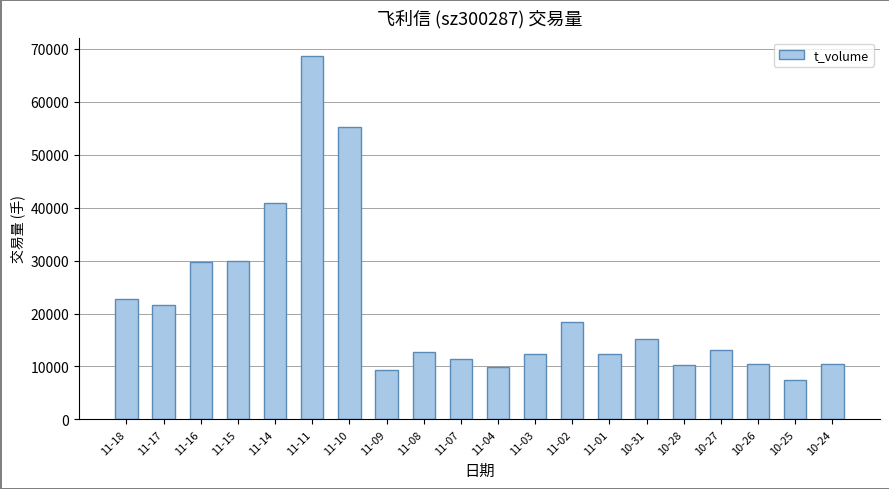

At which category does the chart reach its minimum across all series?

10-25